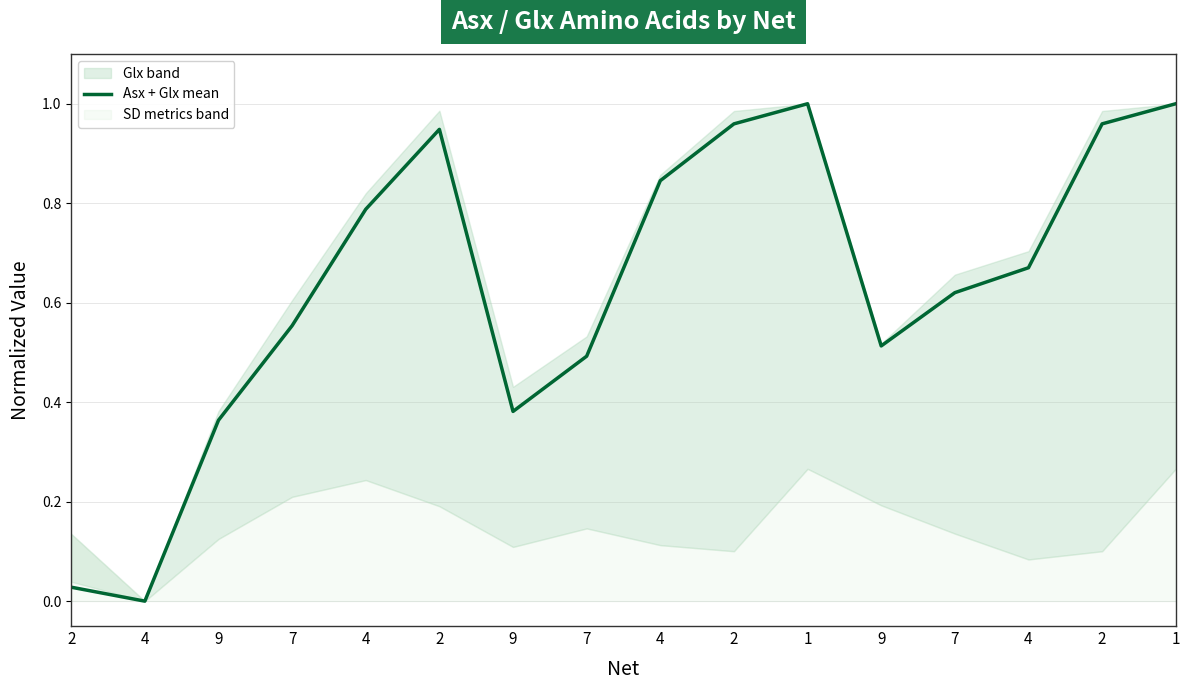

At which category does the data reach its first local valley?

4